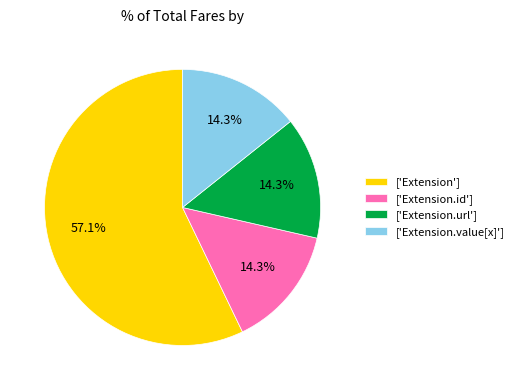

What is the ratio of the value at ['Extension.value[x]'] to the value at ['Extension.url']?

1.0